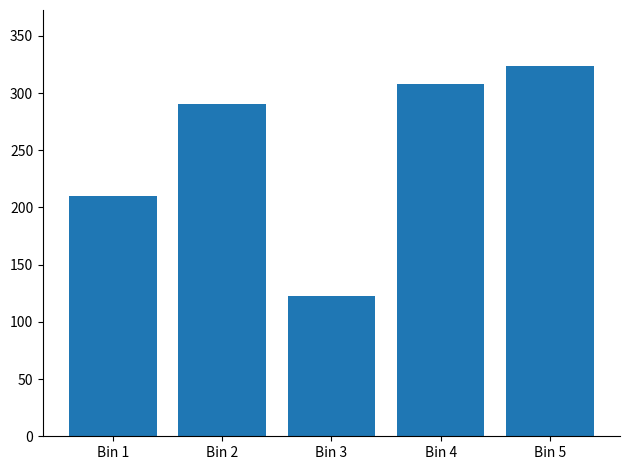

Where is the data nearest to the value 223?

Bin 1